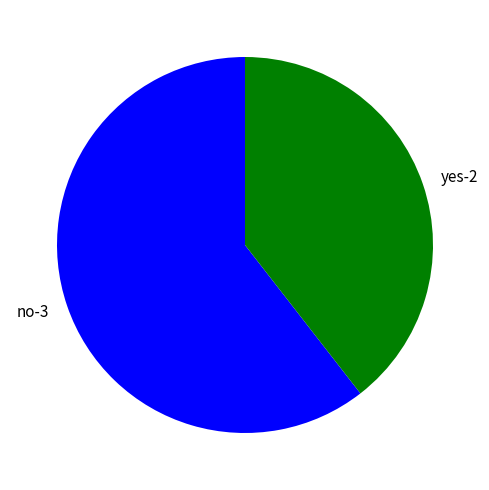

Which has a higher value, no-3 or yes-2?

no-3